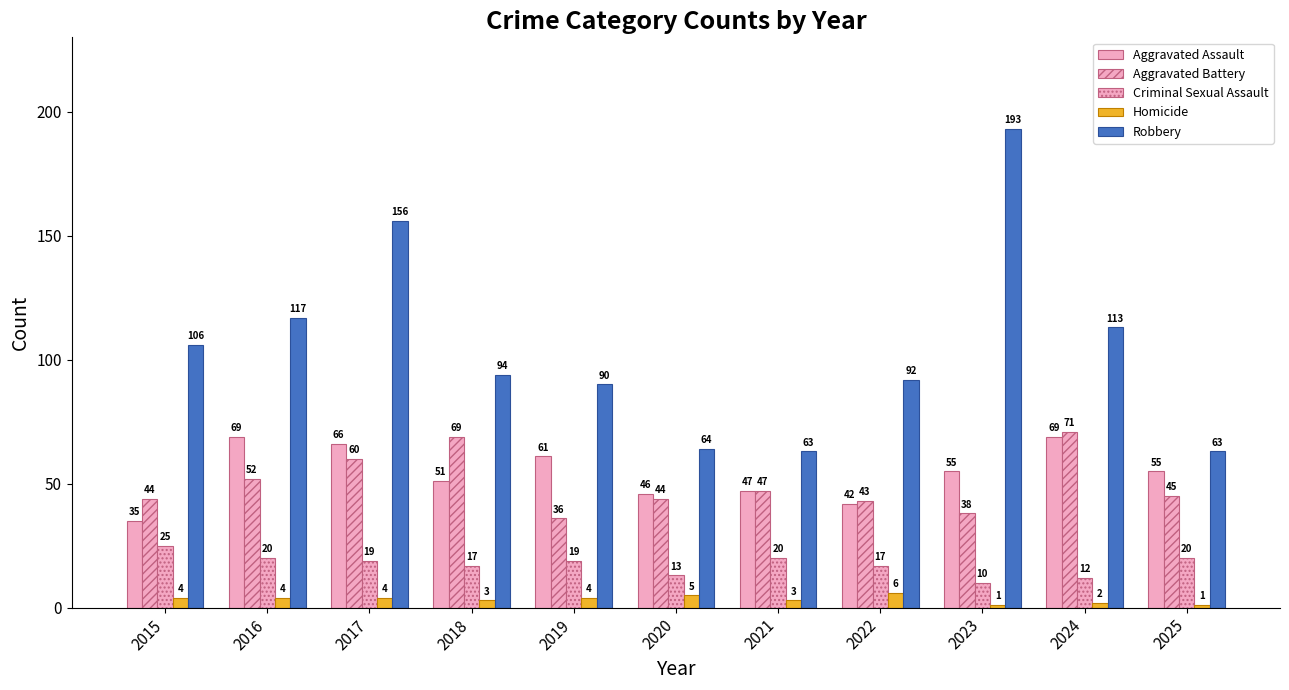

At how many categories does at least one series exceed 47?

11